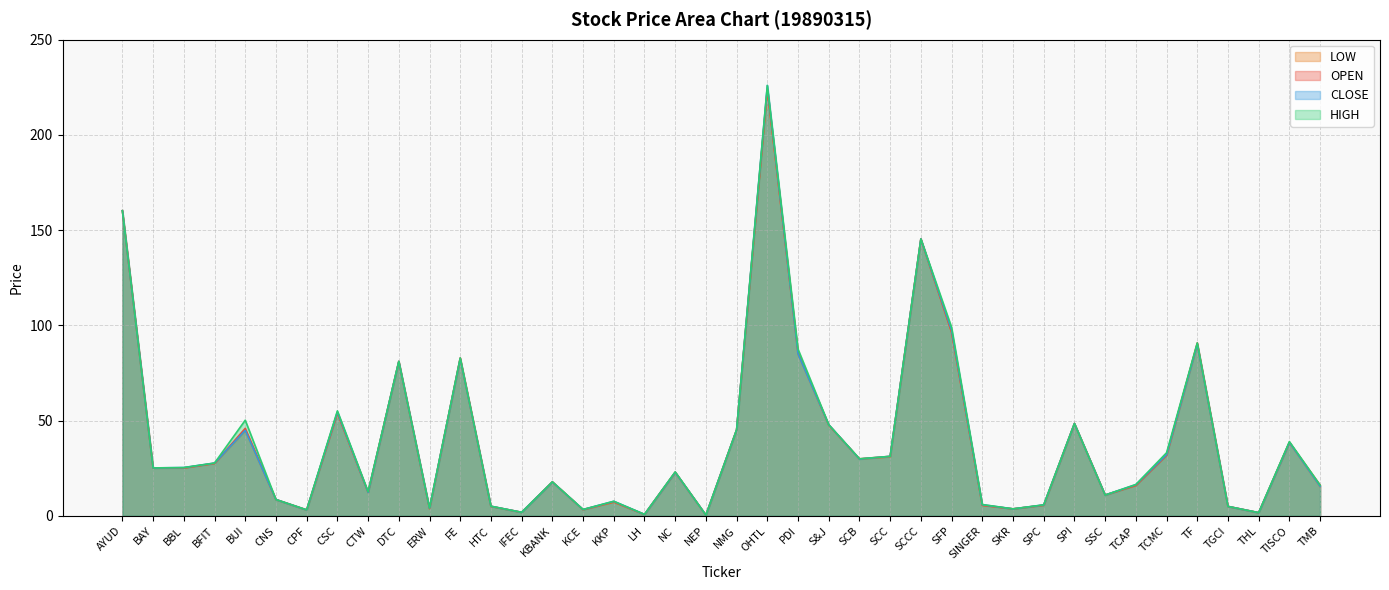

The value of HIGH at ERW is 4.1. True or false?

True